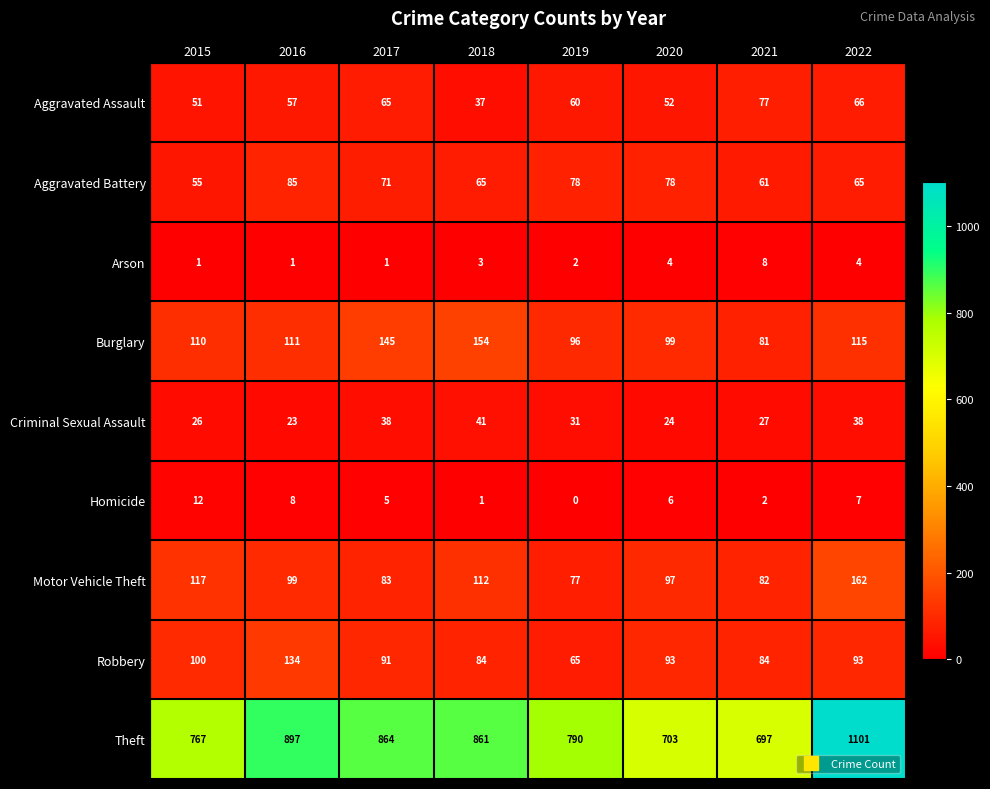

What is the spread (max minus min) of values at 2021?

695